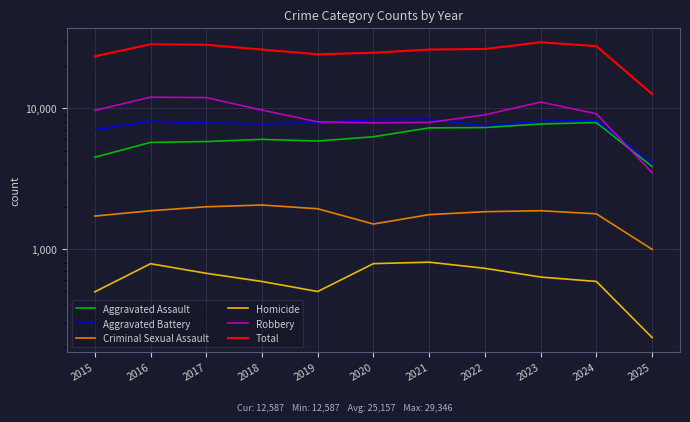

At which label does Aggravated Battery reach its peak?

2021